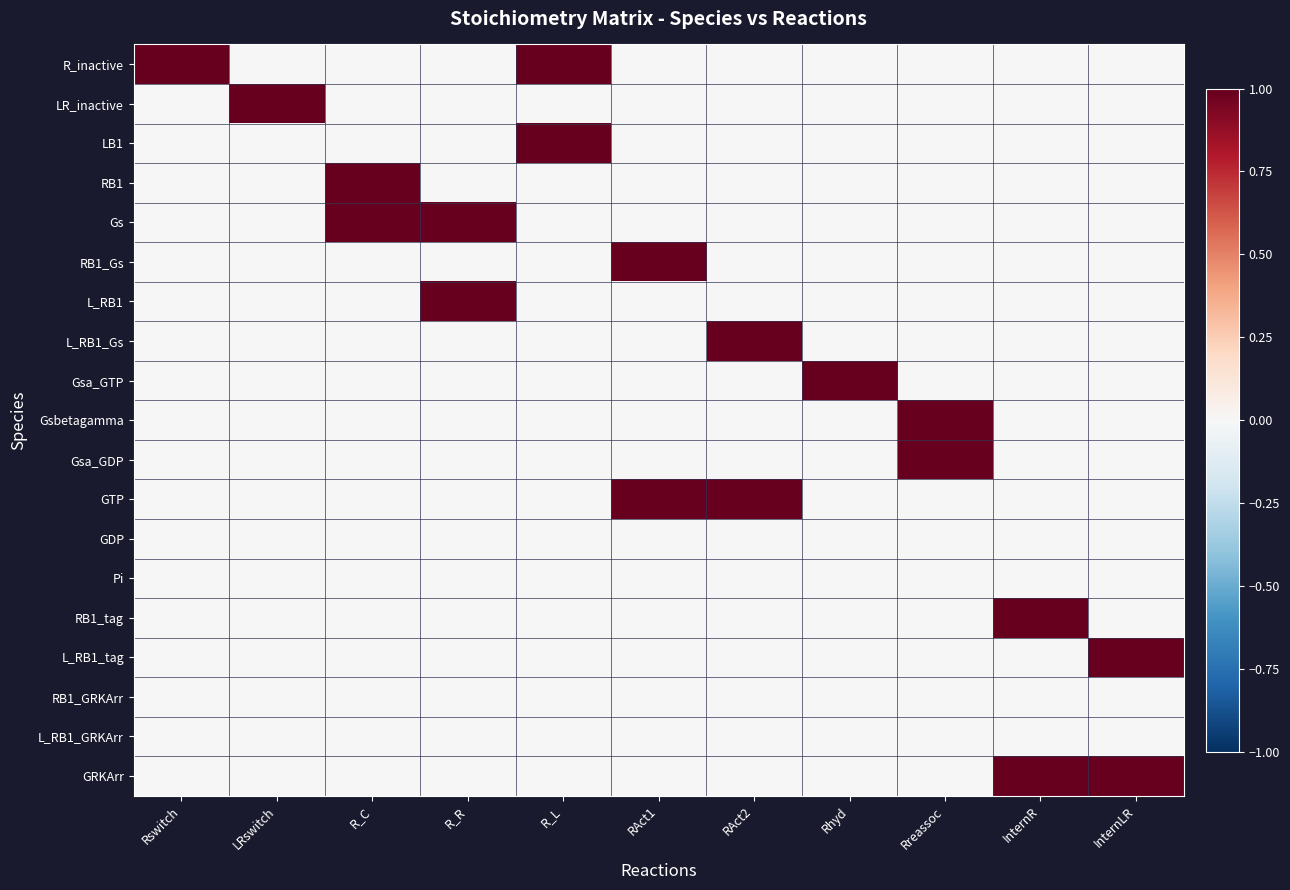

List the series in order of their peak value, highest first.

R_inactive, LR_inactive, LB1, RB1, Gs, RB1_Gs, L_RB1, L_RB1_Gs, Gsa_GTP, Gsbetagamma, Gsa_GDP, GTP, RB1_tag, L_RB1_tag, GRKArr, GDP, Pi, RB1_GRKArr, L_RB1_GRKArr